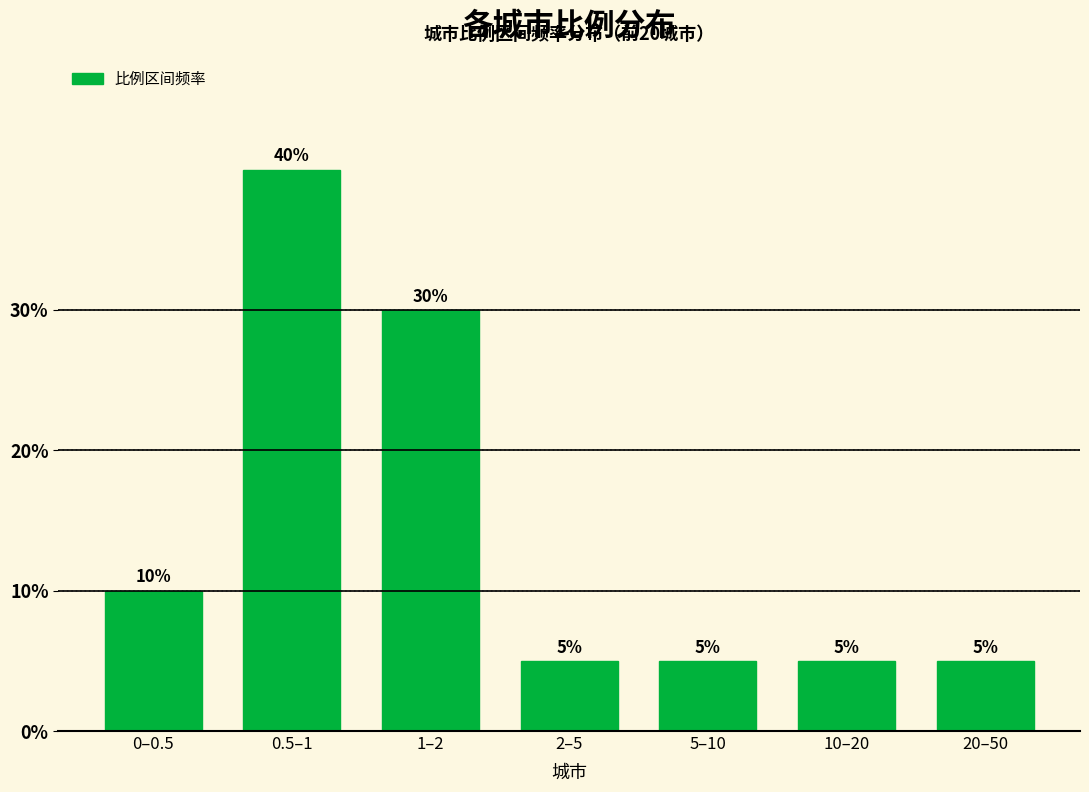

Reading left to right, transcribe all the data shown in this chart.

0–0.5=10	0.5–1=40	1–2=30	2–5=5	5–10=5	10–20=5	20–50=5